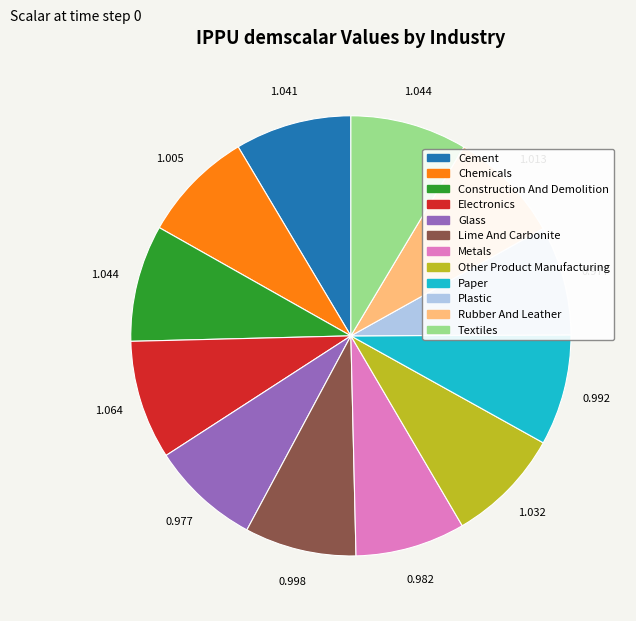

Is there a majority slice in this chart?

No